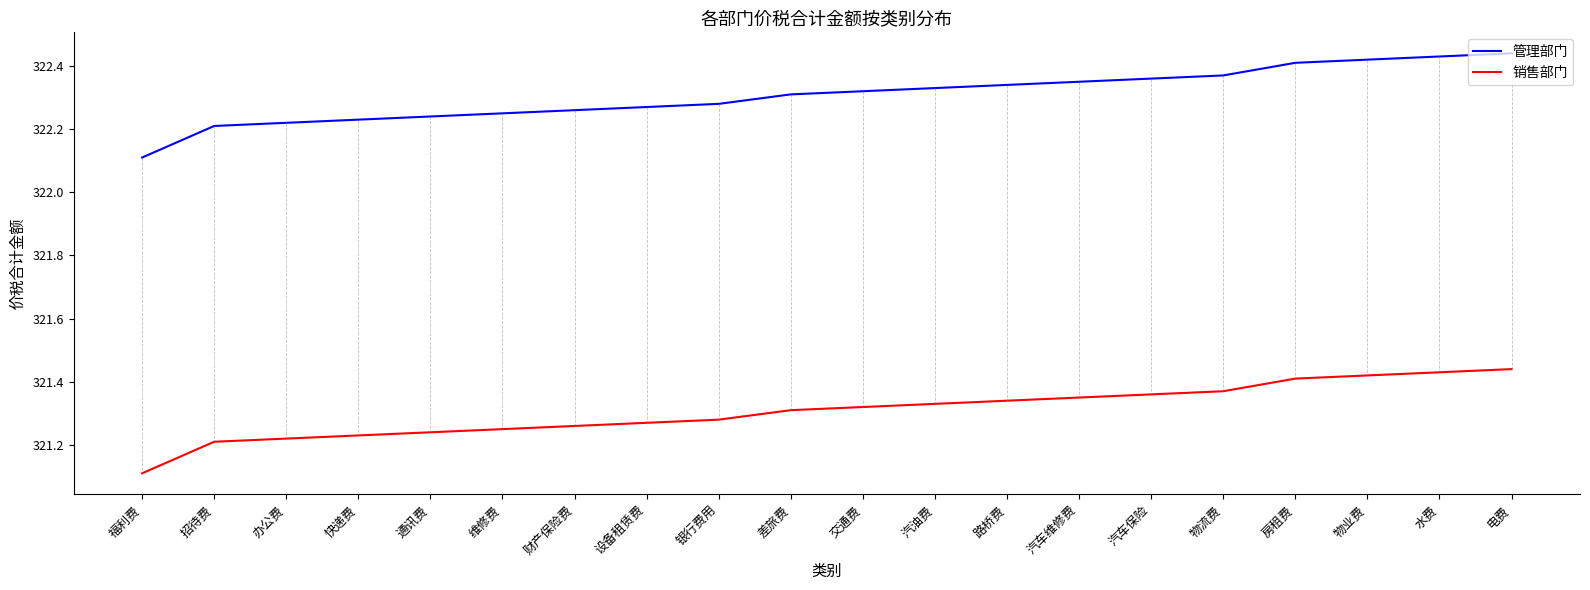

Is the value of 管理部门 at 汽车保险 greater than the value of 销售部门 at 银行费用?

Yes